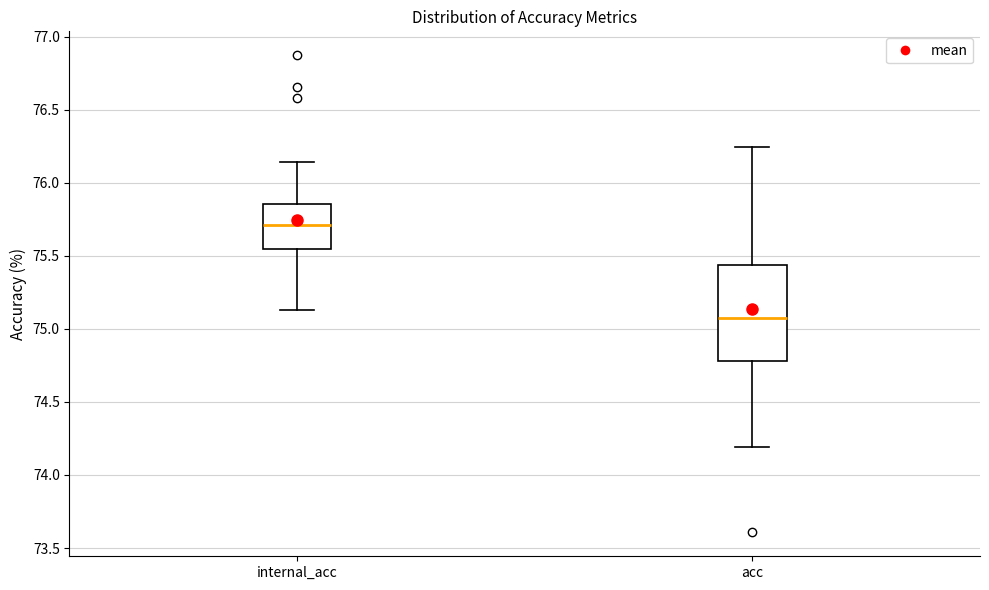

Reading left to right, transcribe this box plot: for each box, give where its median line is, the range the box spans, and where its two whiskers end, as read against the y-axis. The values are not printed on the chart, so give them approximately, as read against the axis.

internal_acc: median 75.70, box 75.55 to 75.85, whiskers 75.15 to 76.15
acc: median 75.05, box 74.80 to 75.45, whiskers 74.20 to 76.25